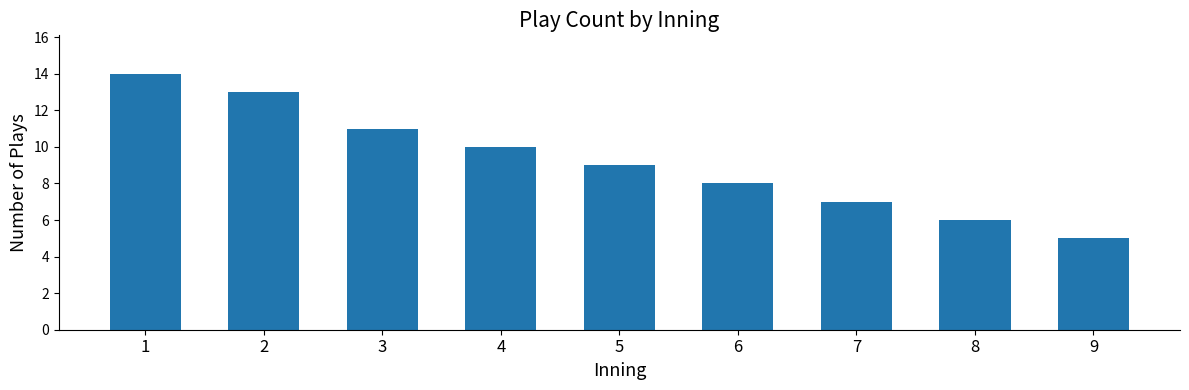

How many data points are less than 9?

4